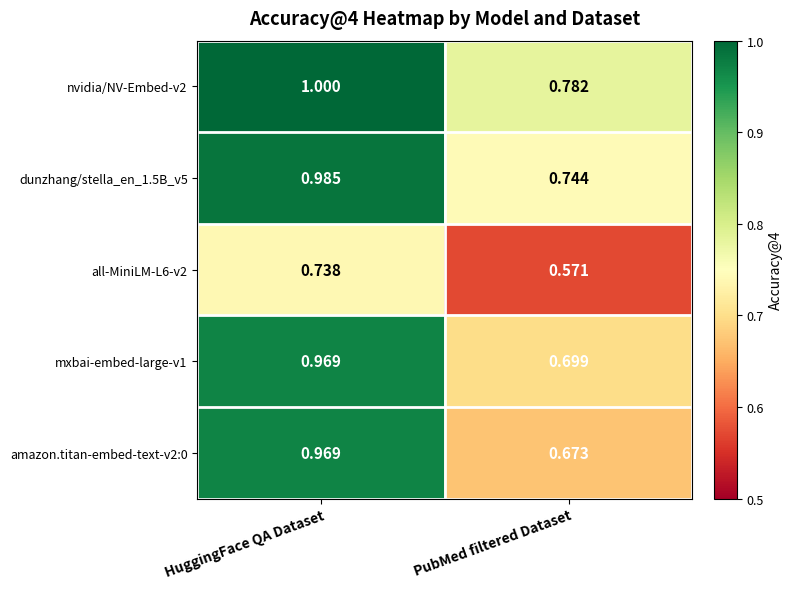

At which label is all-MiniLM-L6-v2 closest to 0?

PubMed filtered Dataset